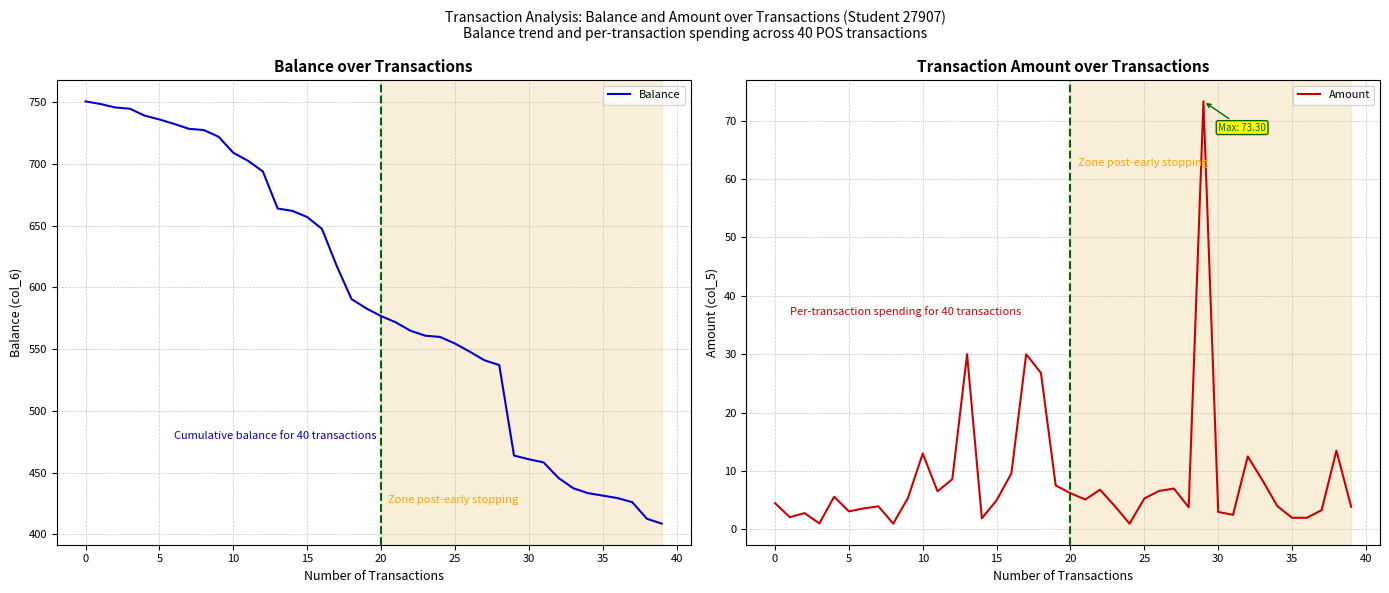

True or false: Amount and Balance intersect in this chart.

False